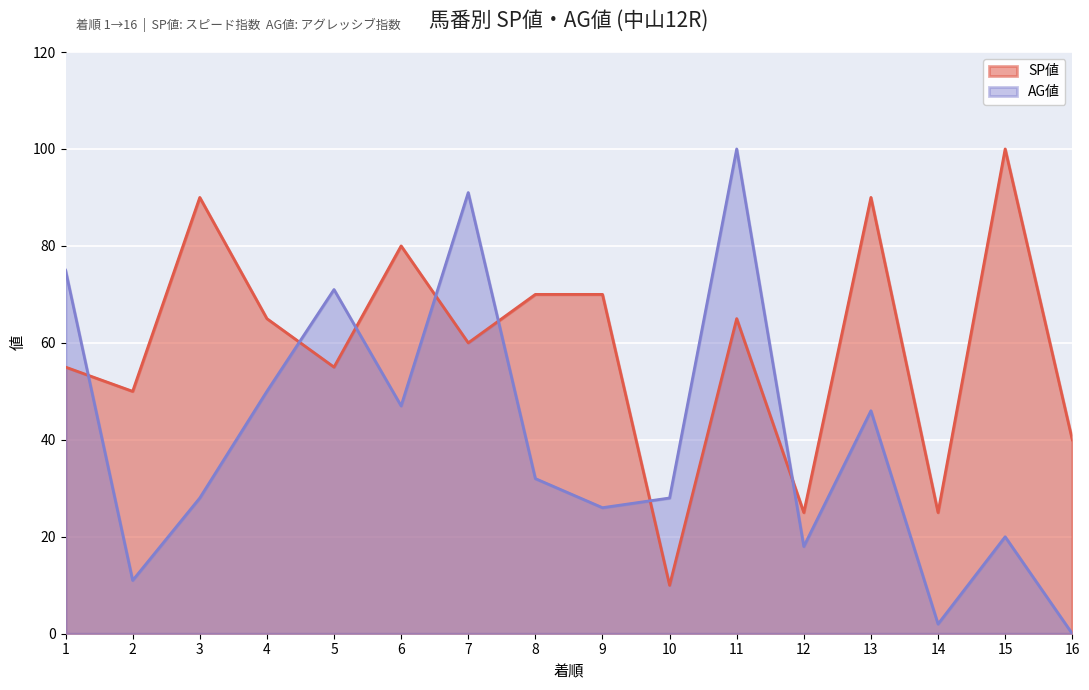

Which series has the widest spread of values?

AG値